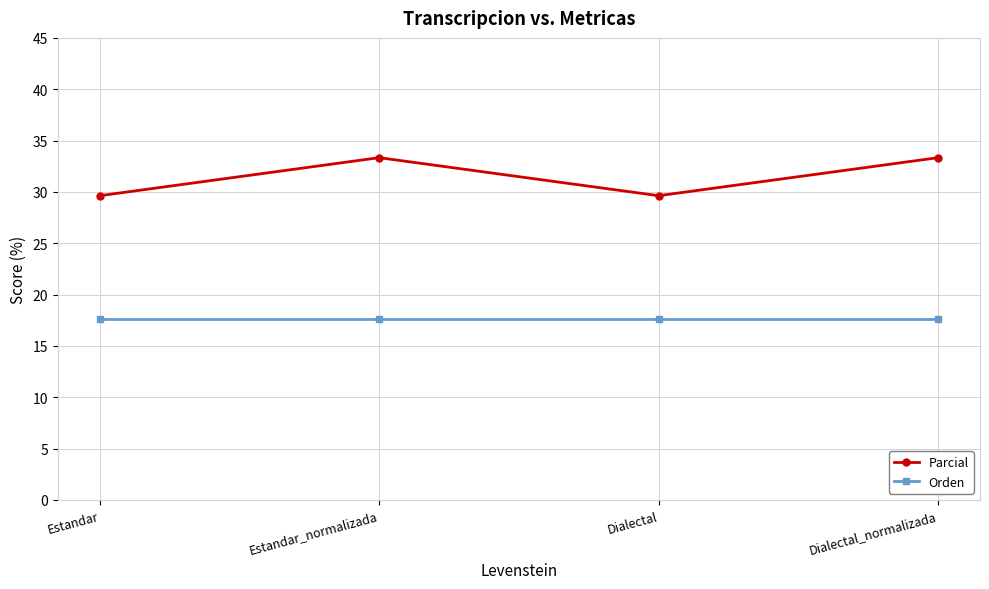

What position from the right is Dialectal?

2